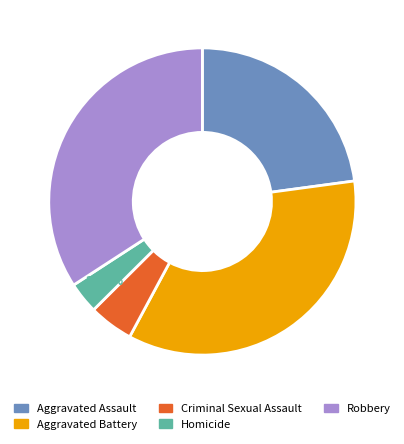

Which has a higher value, Homicide or Criminal Sexual Assault?

Criminal Sexual Assault